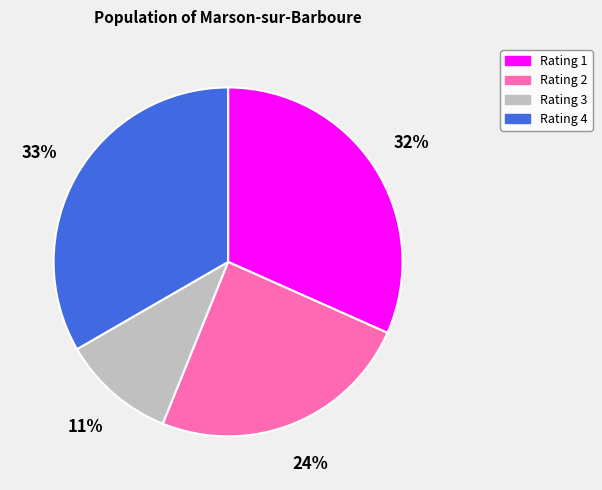

Is it true that Rating 2 is 31% of the pie?

False